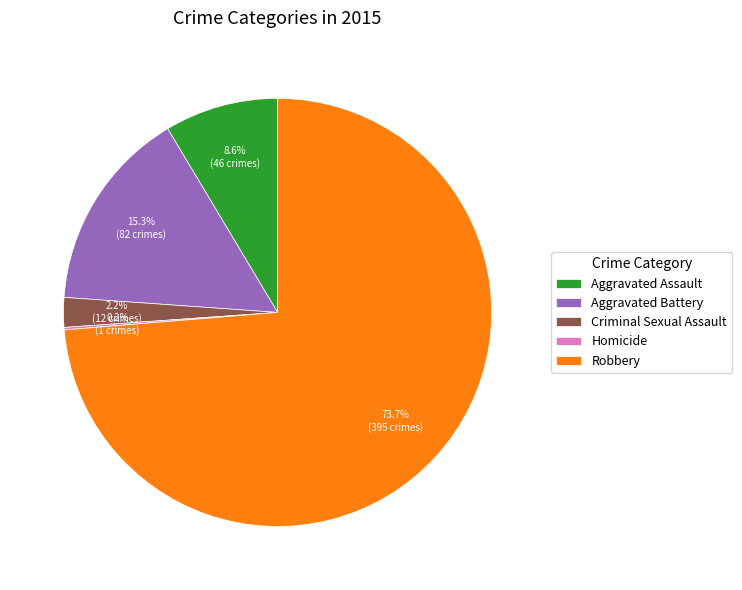

Which slice is the largest?

Robbery